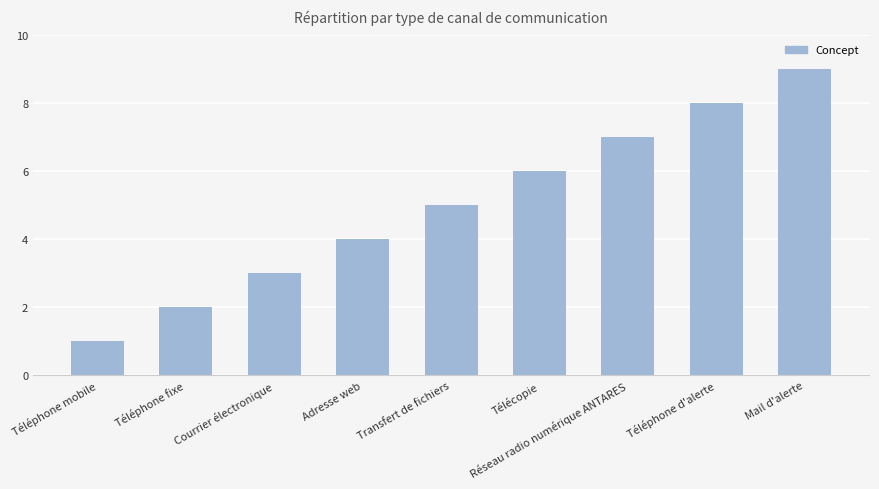

Which category has the lowest value across all series?

Téléphone mobile